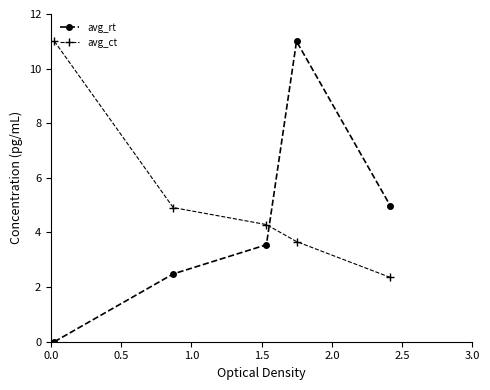

How many intersections are there between avg_ct and avg_rt?

1